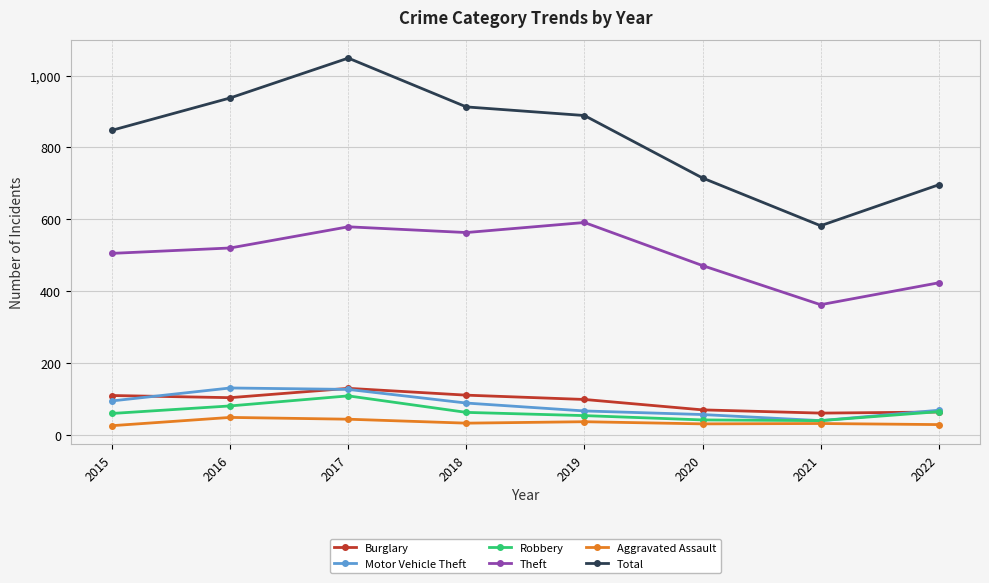

What is the sum of all Burglary values?

741